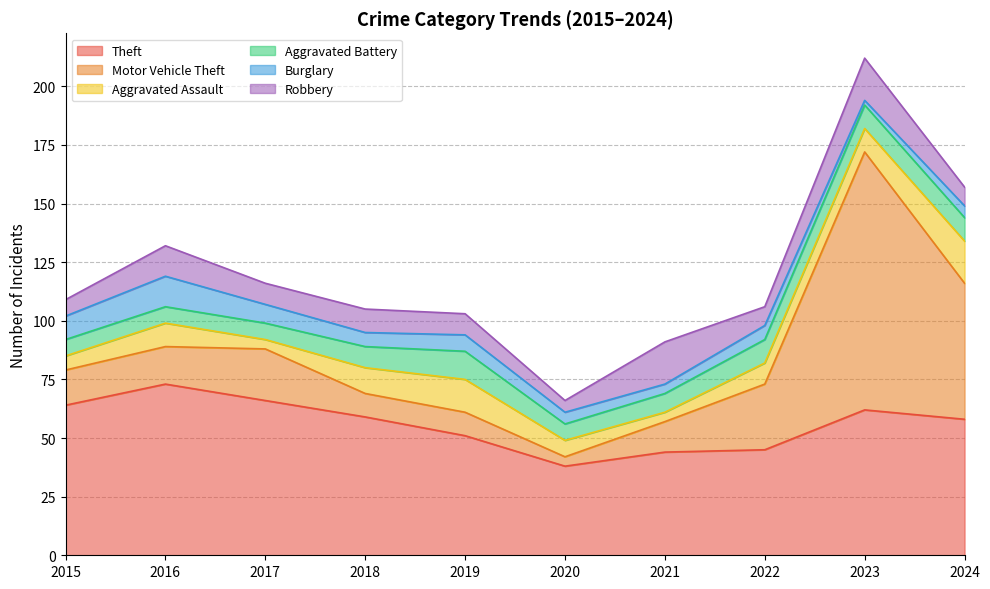

What is the maximum value shown in the chart?

110